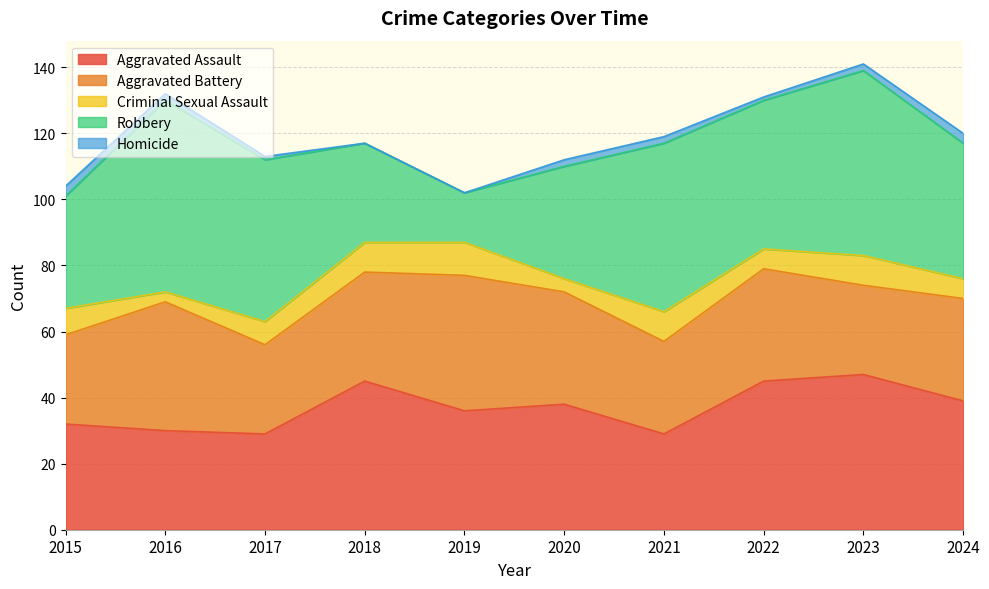

At which label is Criminal Sexual Assault closest to 6?

2022